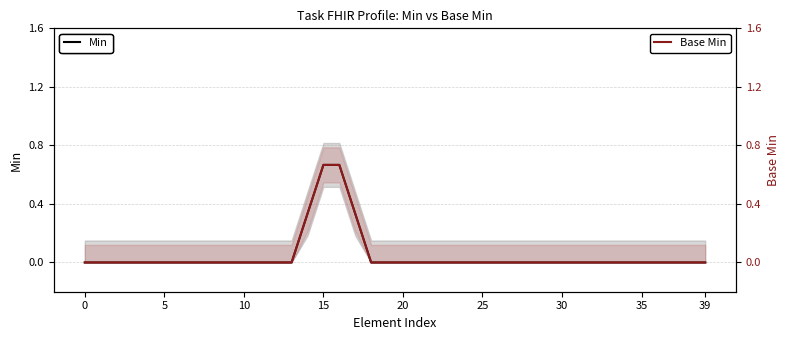

What is the greatest value displayed?

0.7